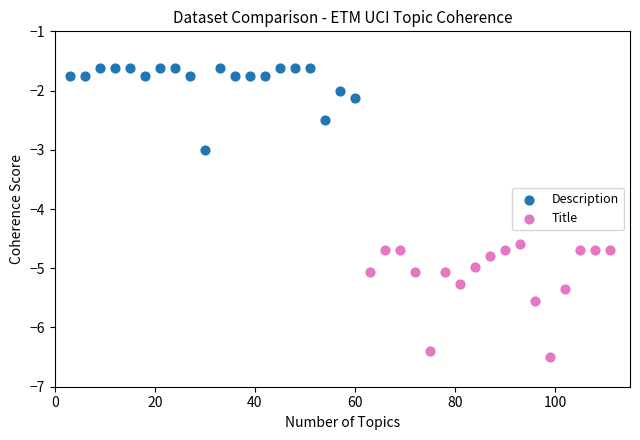

Which series contains the lowest Y value?

Title